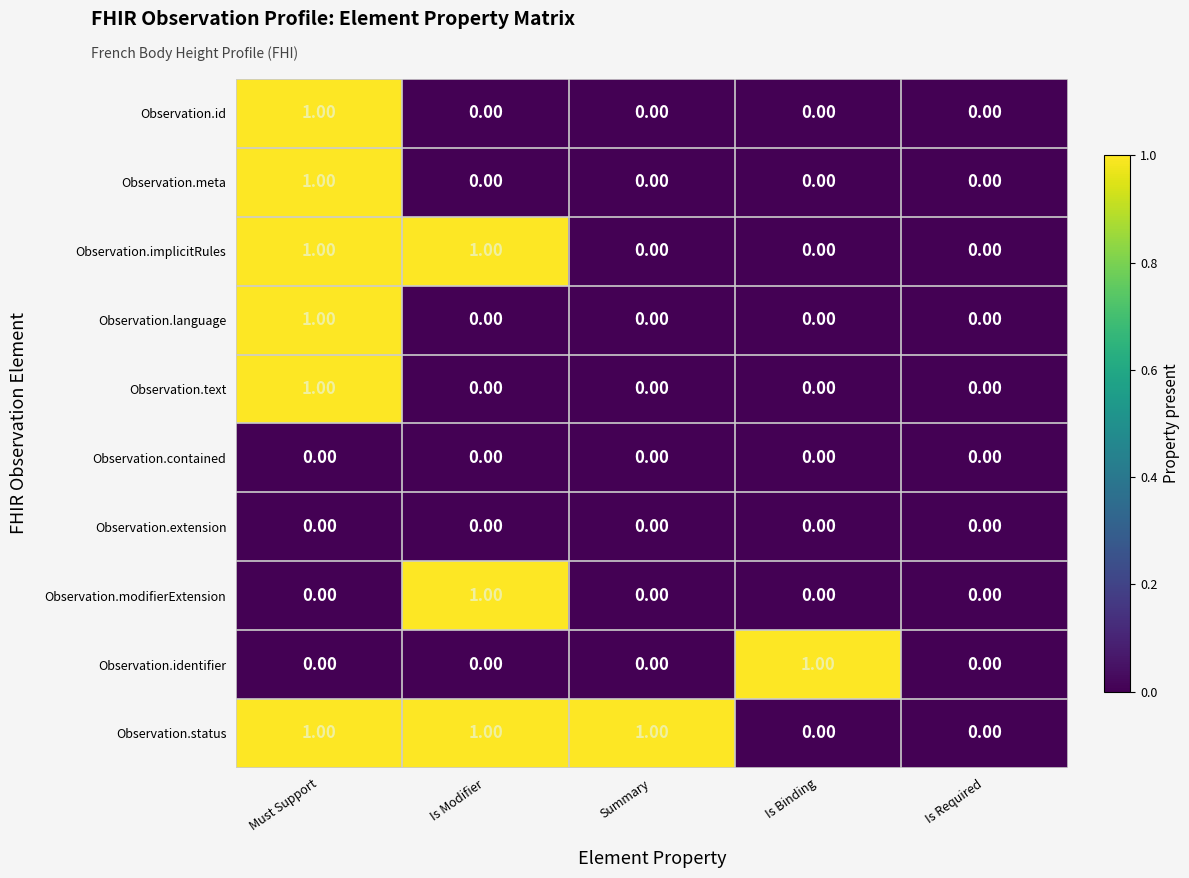

Between Is Binding and Is Required, which series saw the biggest shift?

Observation.identifier